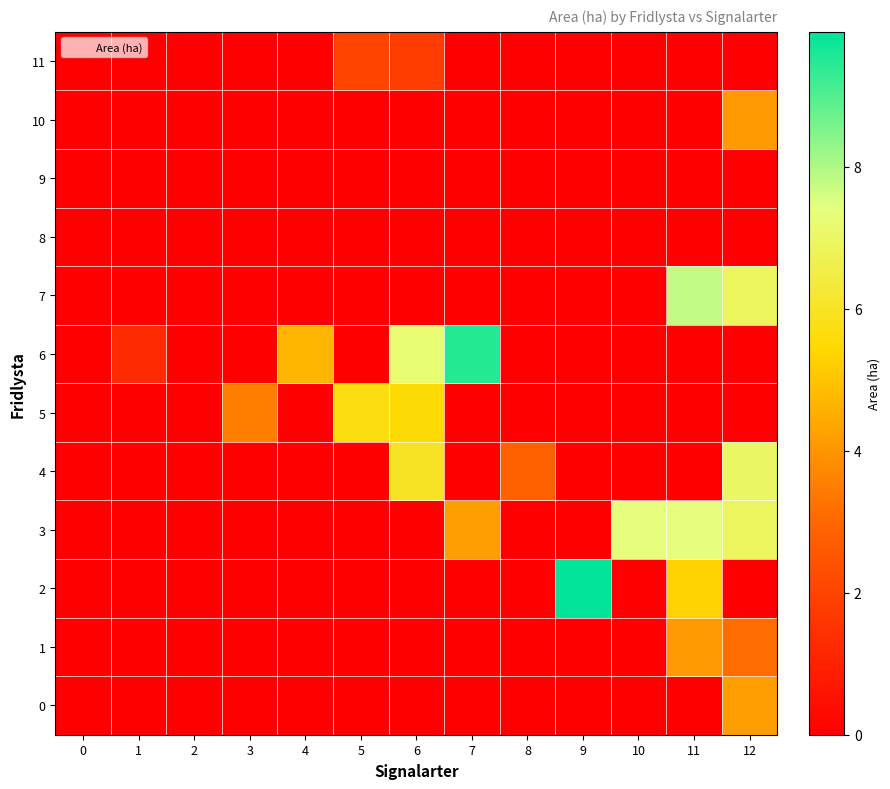

What is the spread (max minus min) of values at 12?

7.0